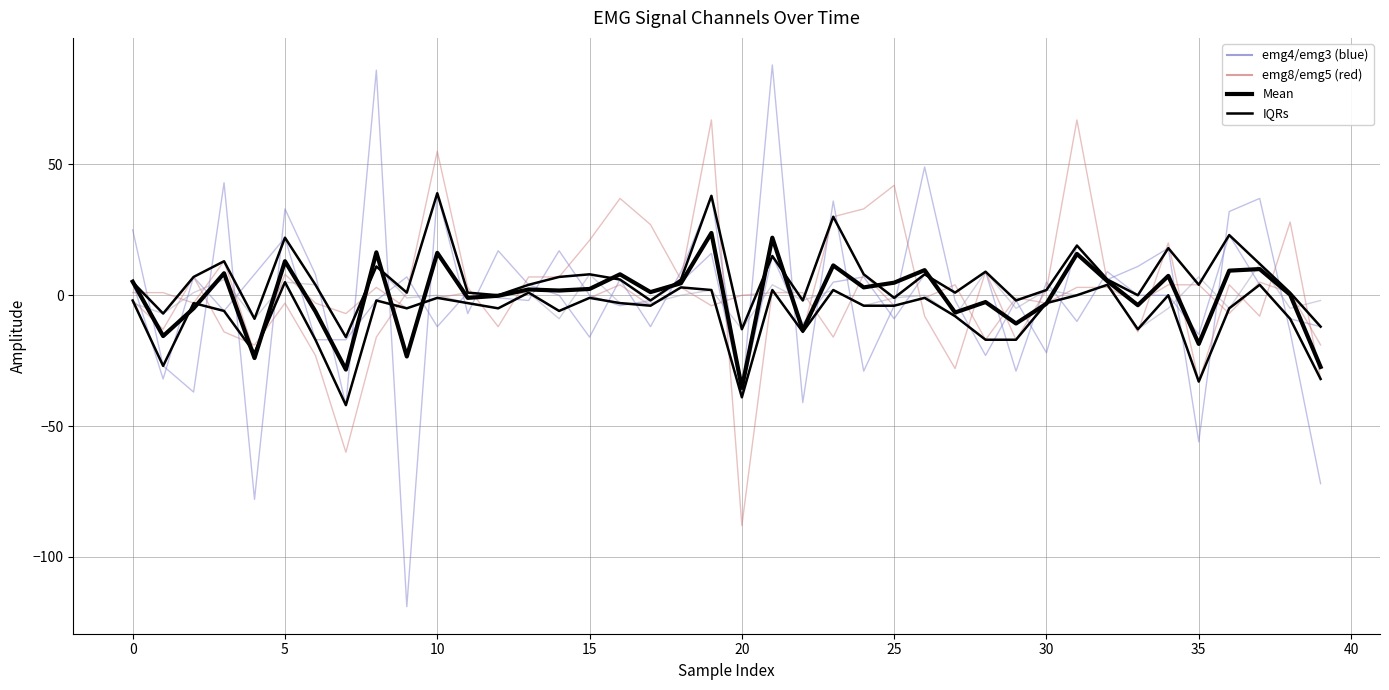

Reading left to right, transcribe all the data shown in this chart.

emg4: 25	-27	-37	43	-78	33	8	-42	86	-119	39	-7	17	4	0	-16	6	-12	9	38	-39	88	-41	36	-29	-4	49	-2	-23	-2	-22	19	6	11	18	-56	32	37	-14	-72
emg8: -2	-13	7	-14	-19	-3	-23	-60	-16	1	55	3	-12	7	7	21	37	27	6	67	-88	2	-14	30	33	42	-8	-28	9	-17	2	67	5	-14	20	-33	4	-8	28	-32
emg3: 5	-32	7	-6	8	22	-17	-17	-2	7	-12	1	-1	-2	17	0	-4	-2	5	16	-37	15	-11	5	7	-9	8	1	9	-29	5	-10	9	0	0	-15	23	4	-9	-12
emg5: 1	1	-3	13	-22	8	-3	-7	3	-5	-1	1	0	1	-6	-1	4	-4	3	-4	0	1	1	-16	8	-4	-1	4	-17	-1	-3	3	3	-3	4	4	-7	5	1	-19
emg7: -3	-7	1	6	-9	5	4	-16	11	-1	0	-3	-5	1	-9	8	-3	-3	0	2	-13	4	-2	2	-4	-1	0	-8	9	-5	2	0	4	-13	-5	7	-5	12	-5	-2